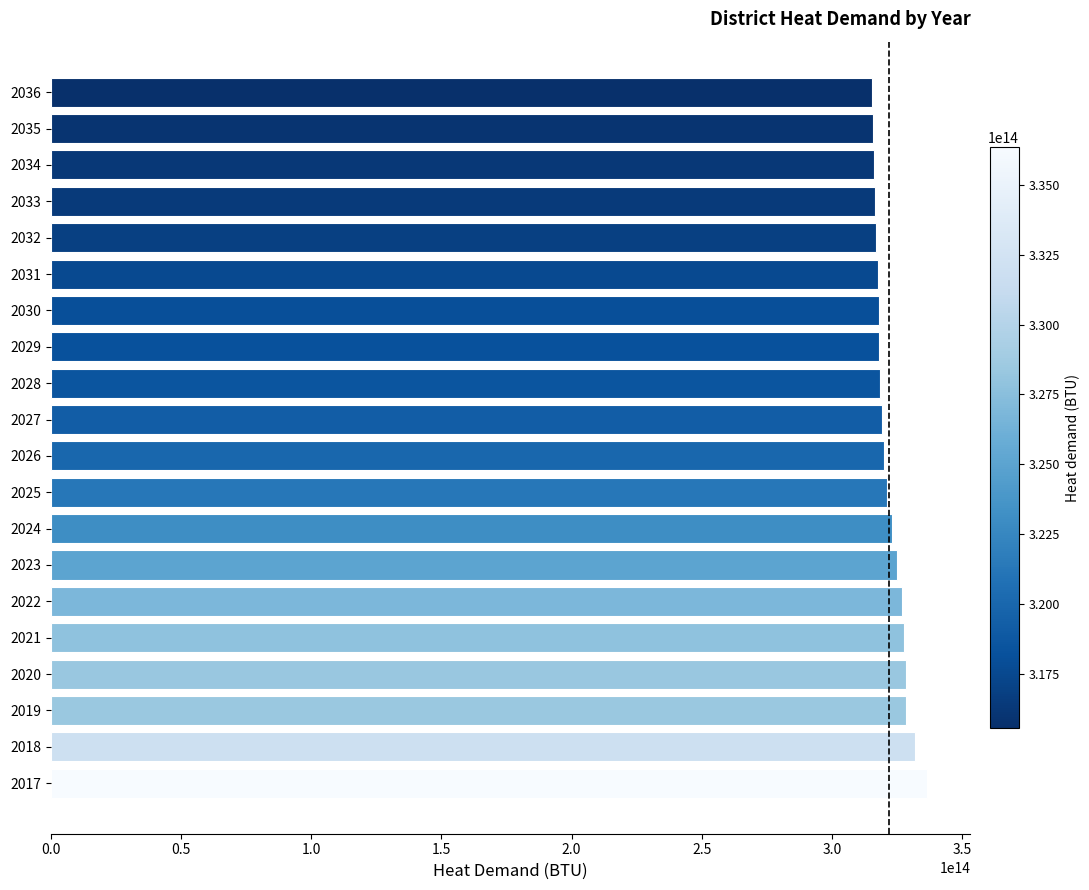

The value at 2027 is 210508624012499. True or false?

False